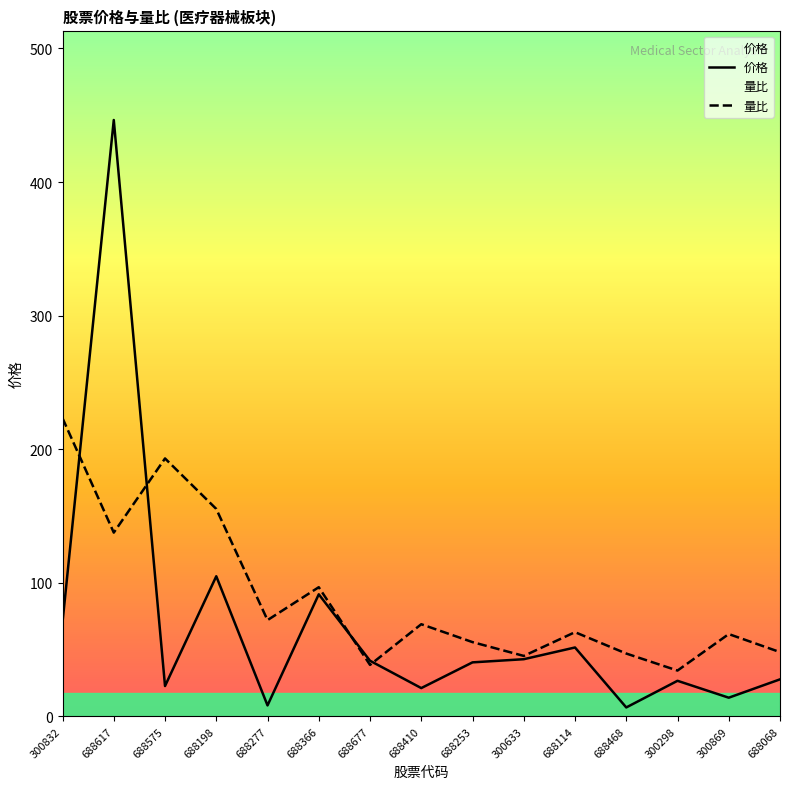

Reading left to right, list all the values displayed in this chart.

价格: 70.5	446.4	22.7	104.9	8.2	91.4	41.6	21.2	40.5	42.8	51.6	6.7	26.6	14.0	27.7
量比: 223.2	137.6	193.1	155.3	72.1	96.7	38.5	69.0	55.6	45.3	63.0	47.1	34.3	61.6	48.1